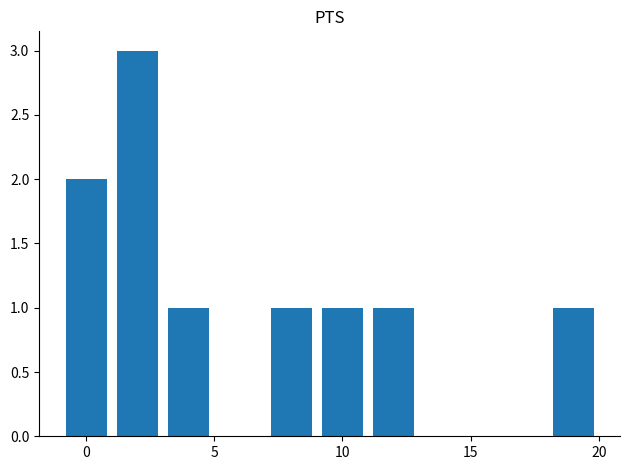

What is the value of the 4th bar from the left?

1